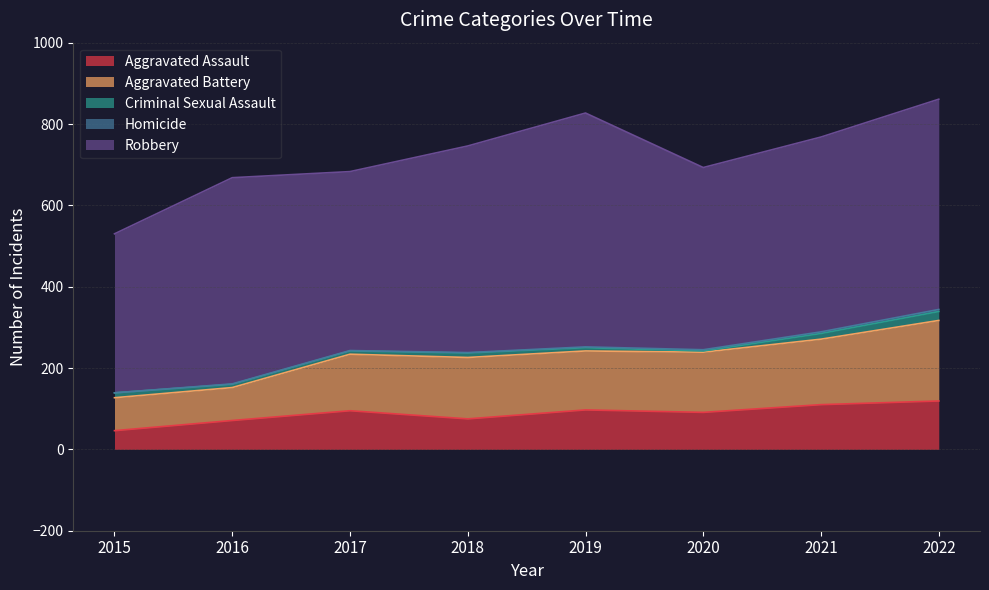

How many lines are shown in the chart?

5